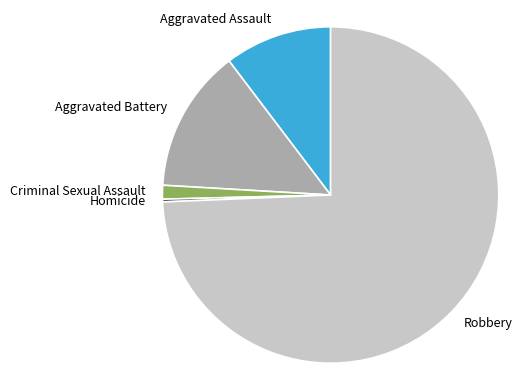

Combined, do Aggravated Battery and Criminal Sexual Assault account for over 50%?

No